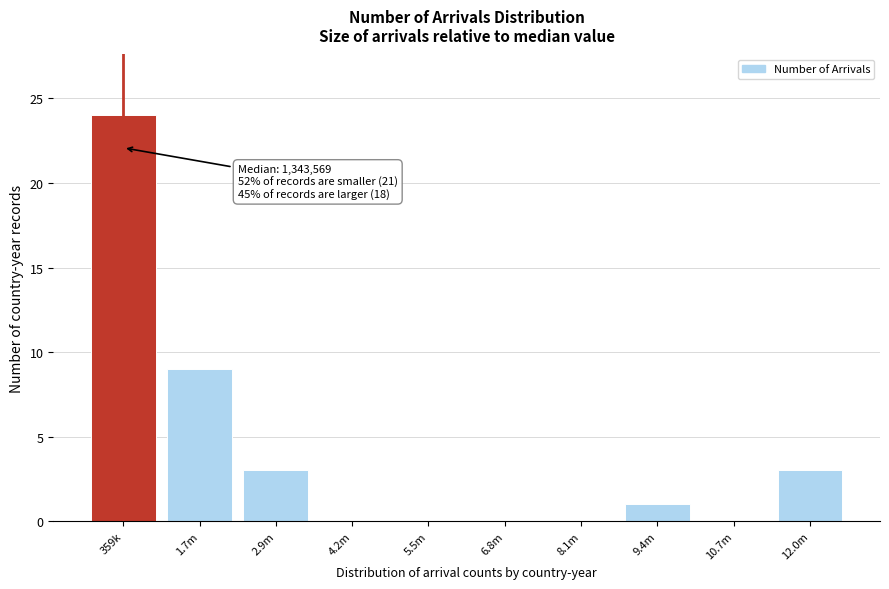

Reading left to right, list all the values displayed in this chart.

359k=24	1.7m=9	2.9m=3	4.2m=0	5.5m=0	6.8m=0	8.1m=0	9.4m=1	10.7m=0	12.0m=3